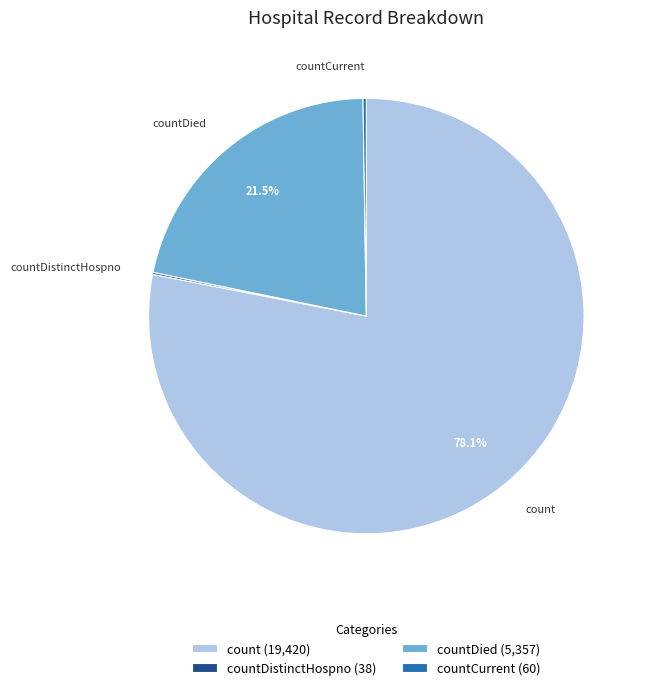

Which slice is the largest?

count (19,420)